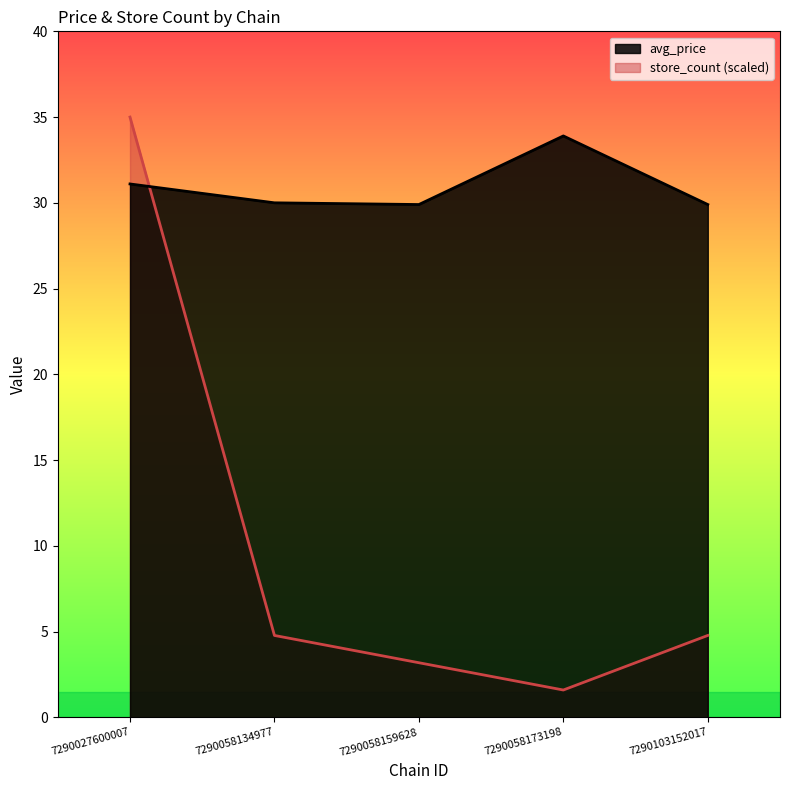

Is it true that store_count equals 4.8 at 7290058134977?

True